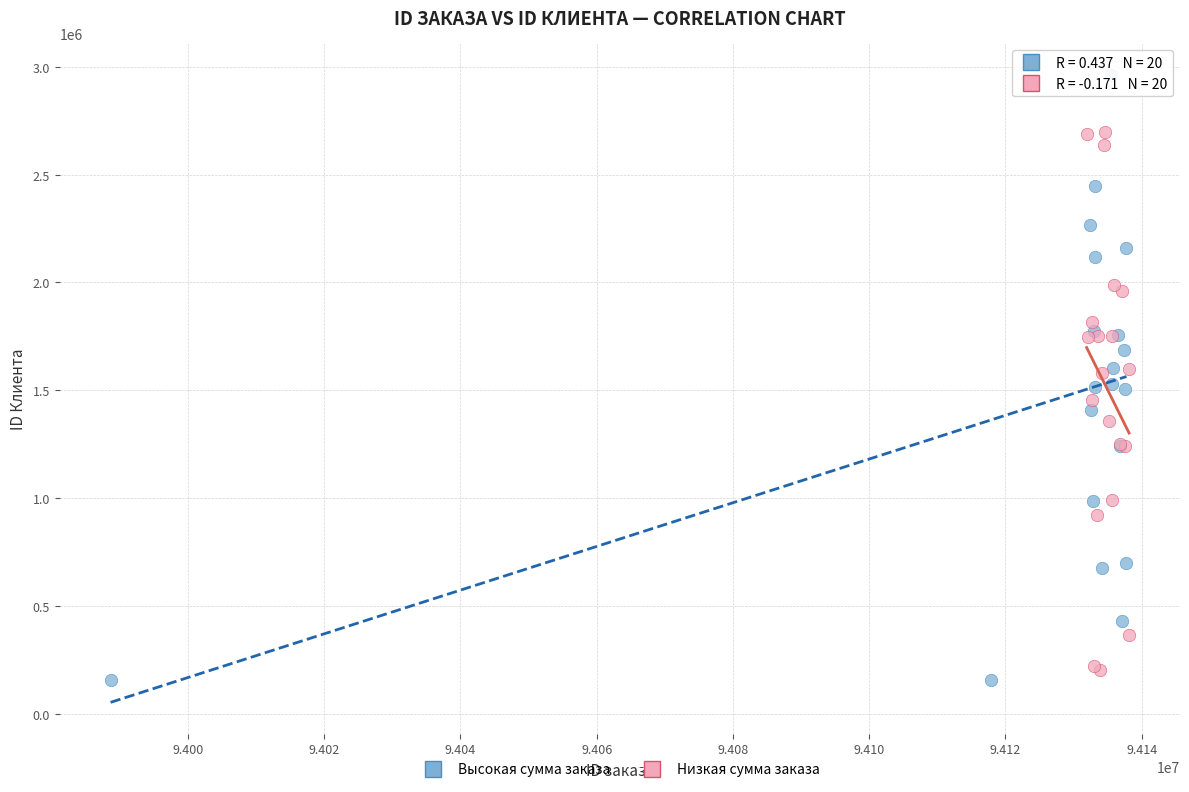

Which series has the largest Y range (max minus min)?

Высокая сумма заказа